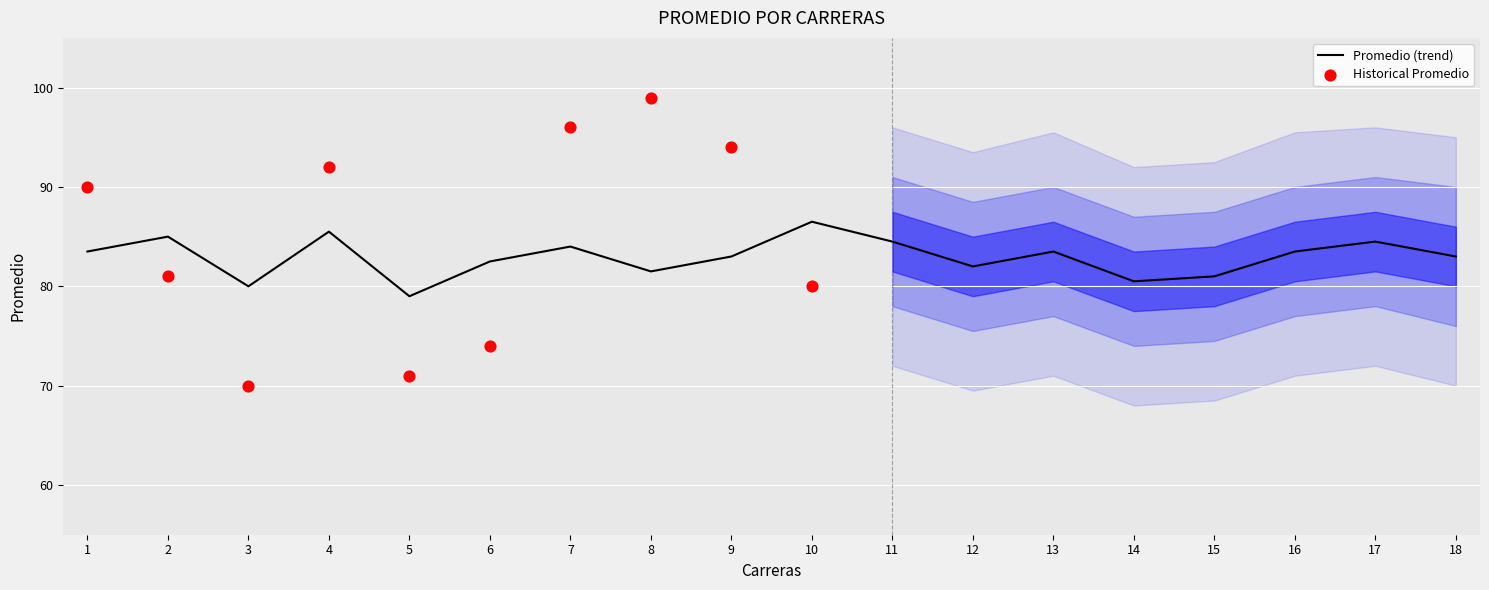

Between 3 and 13, which is larger?

13